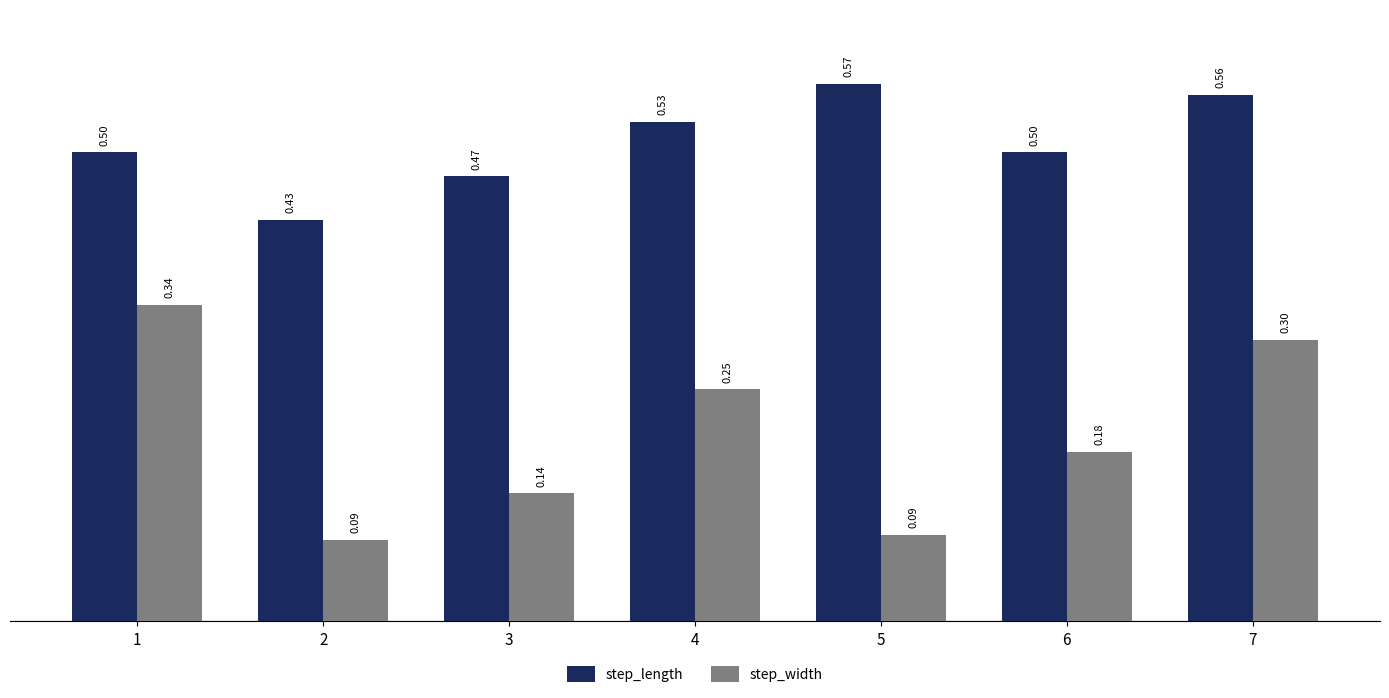

Rank the series by their maximum value, from highest to lowest.

step_length, step_width